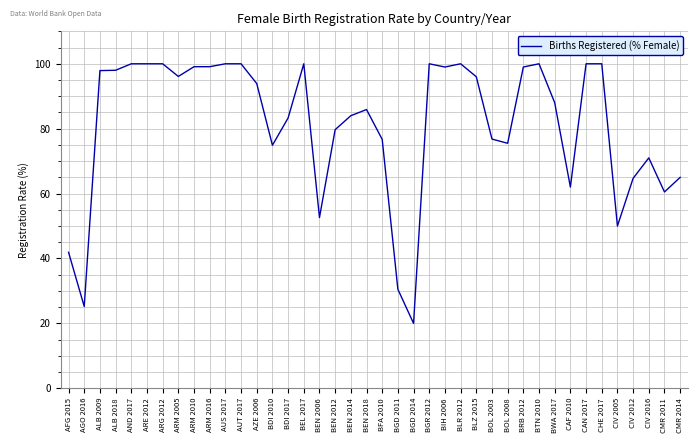

What is the change in value from BLZ 2015 to CMR 2014?

-31.0